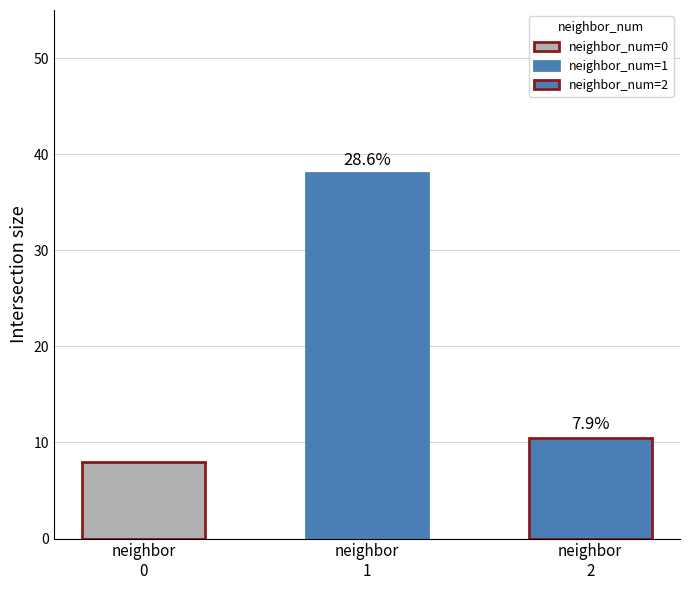

What value does the data have at 1, to the nearest 10?

40